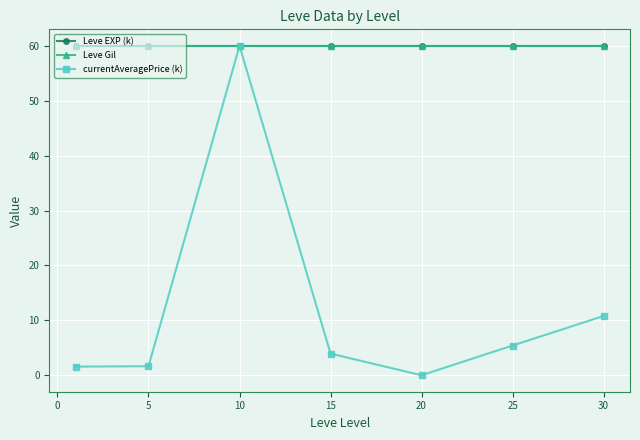

List the series in order of their peak value, highest first.

Leve EXP (k), Leve Gil, currentAveragePrice (k)